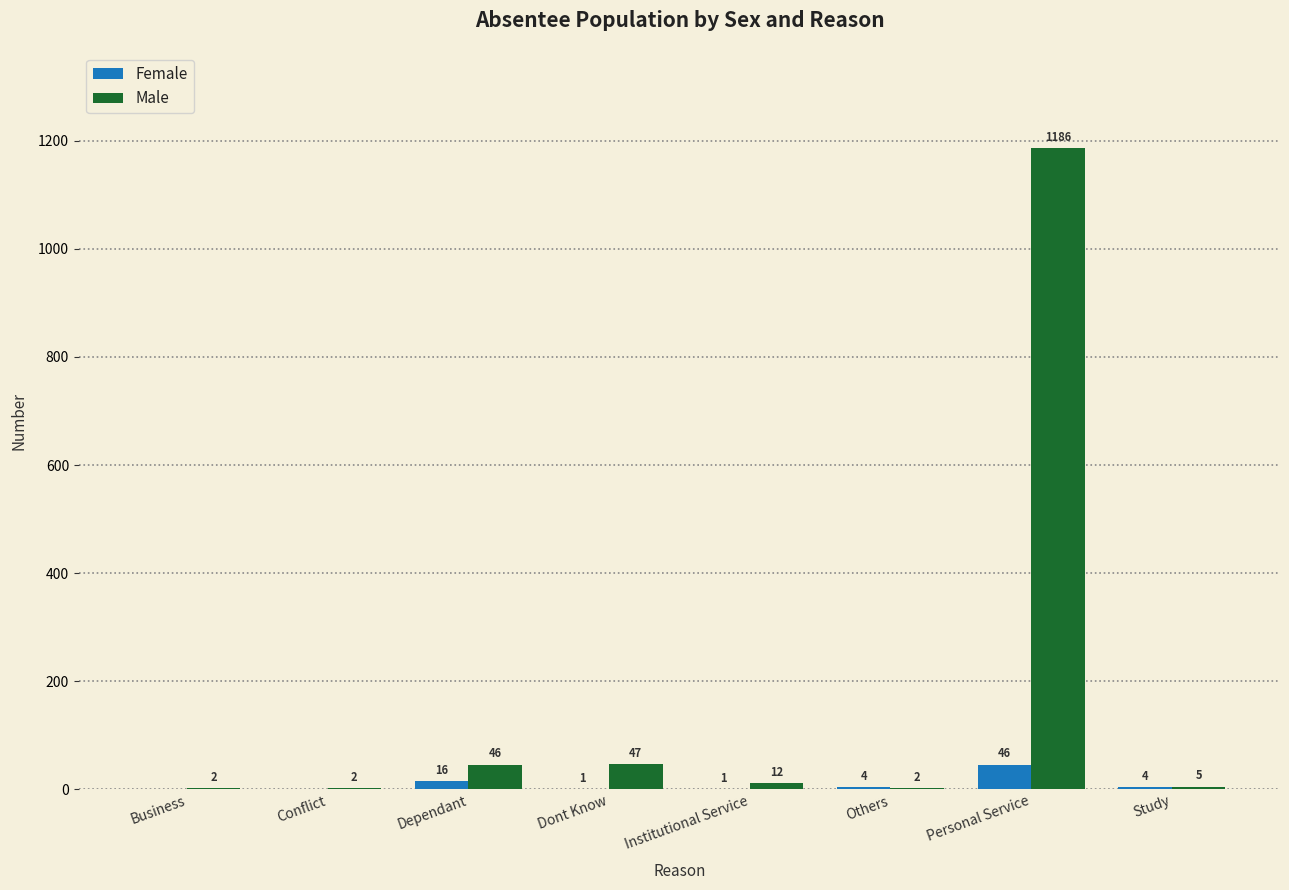

Reading left to right, what are all the values shown in this chart?

Female: Business=0	Conflict=0	Dependant=16	Dont Know=1	Institutional Service=1	Others=4	Personal Service=46	Study=4
Male: Business=2	Conflict=2	Dependant=46	Dont Know=47	Institutional Service=12	Others=2	Personal Service=1186	Study=5